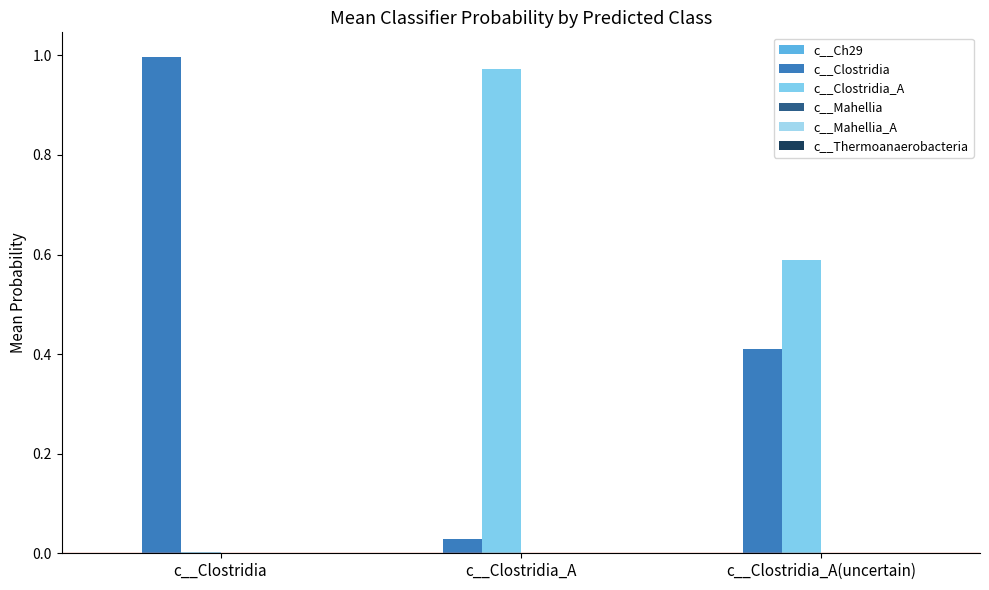

Between c__Clostridia and c__Clostridia_A(uncertain), which series saw the biggest shift?

c__Clostridia_A